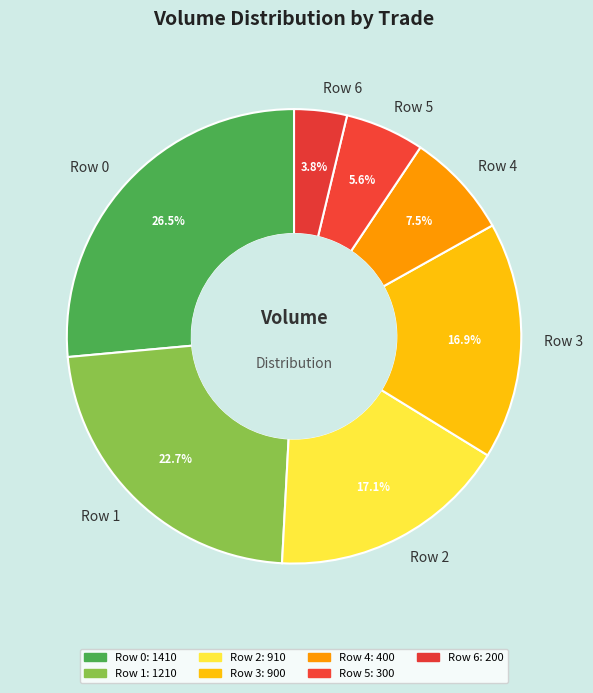

Do Row 0 and Row 4 together represent more than half of the pie?

No